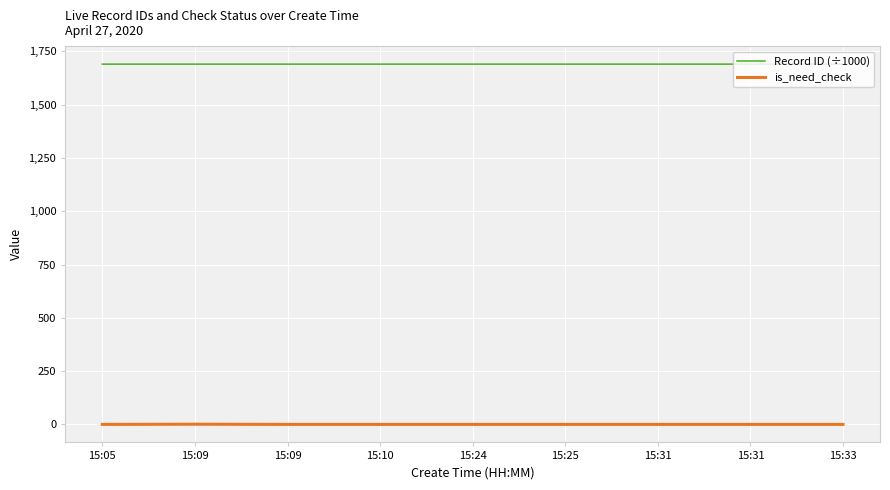

Which series has the largest range (max minus min)?

is_need_check